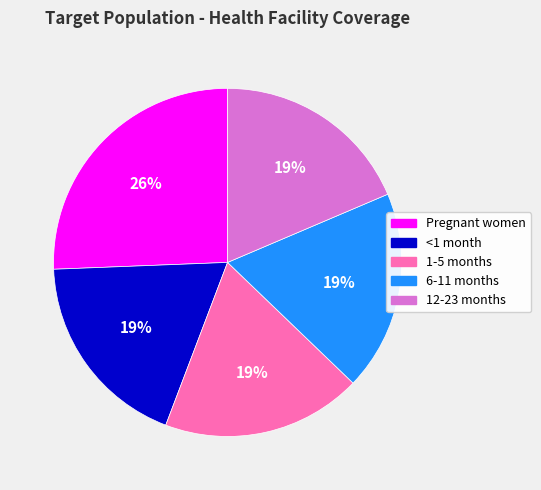

Combined, do Pregnant women and <1 month account for over 50%?

No